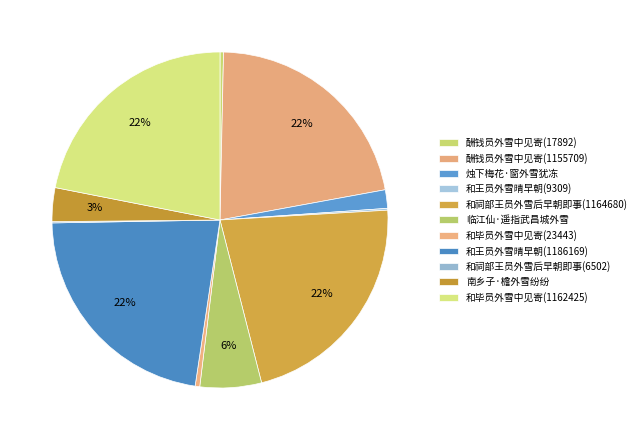

Approximately how many times larger is the value at 临江仙·遥指武昌城外雪 compared to 和祠部王员外雪后早朝即事(1164680)?

0.3